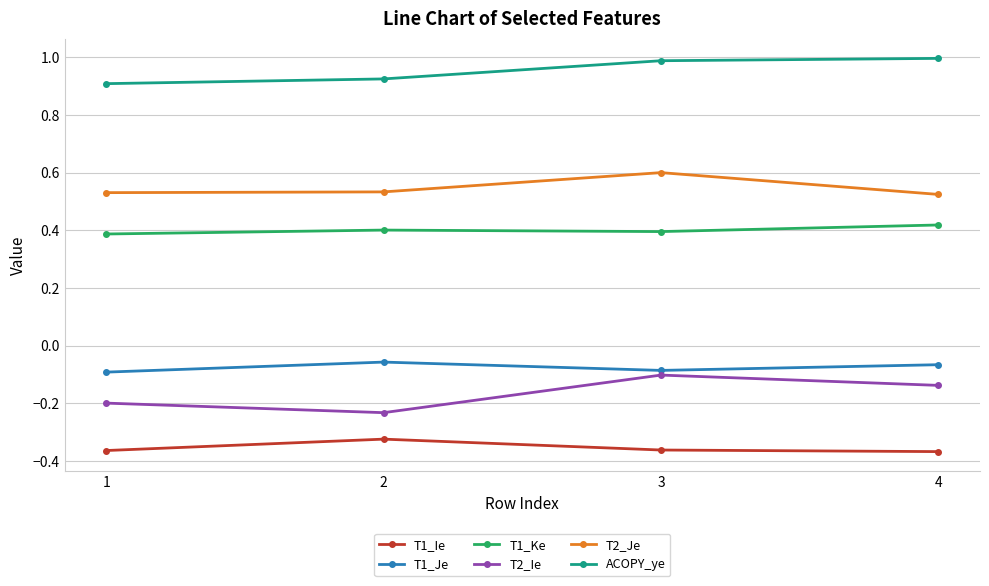

At which label does T2_Ie reach its peak?

3